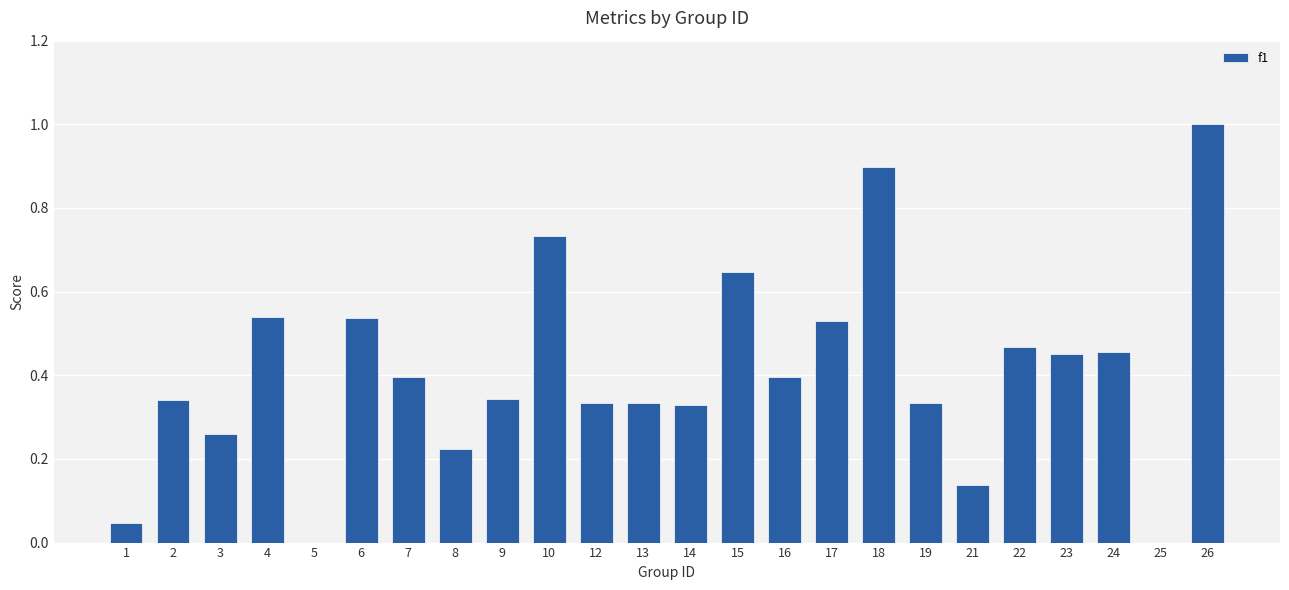

Which has a higher value, 7 or 25?

7